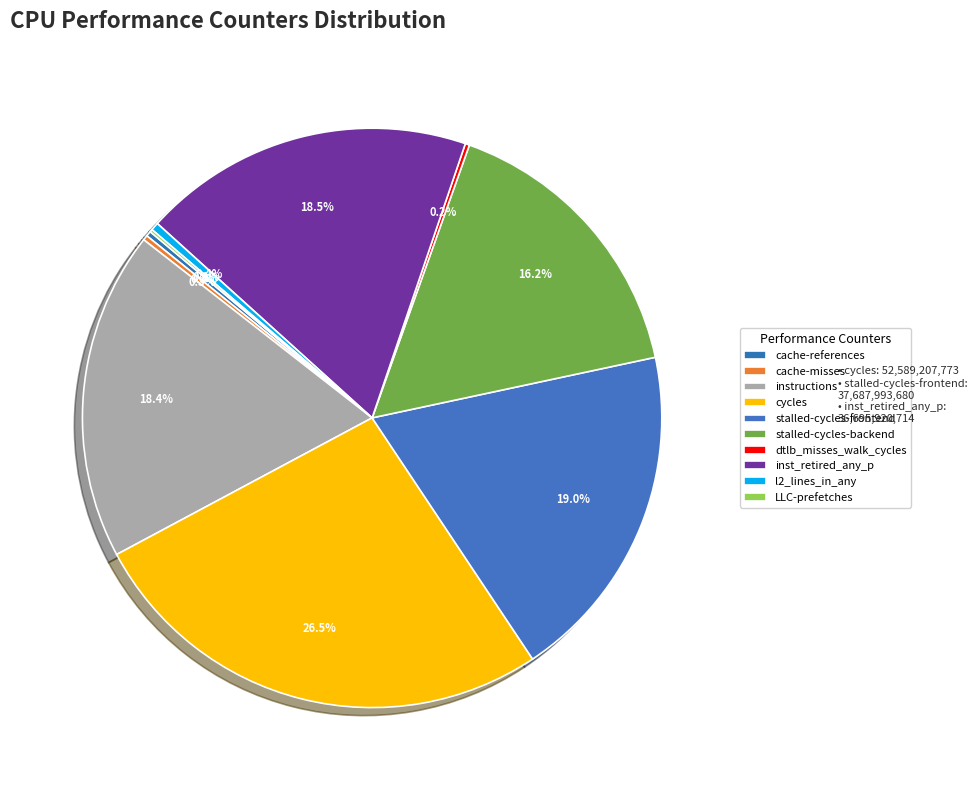

Approximately how many times larger is the value at inst_retired_any_p compared to LLC-prefetches?

124.5